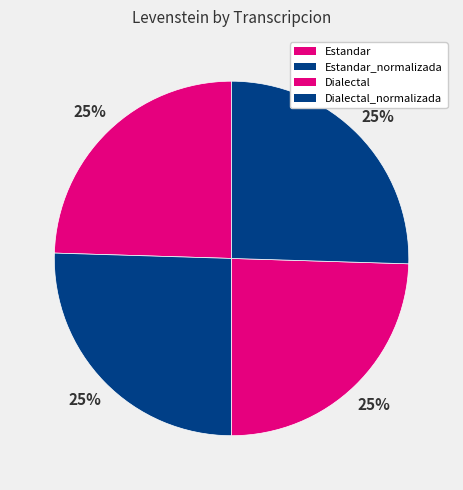

Is Dialectal the majority of the pie?

No